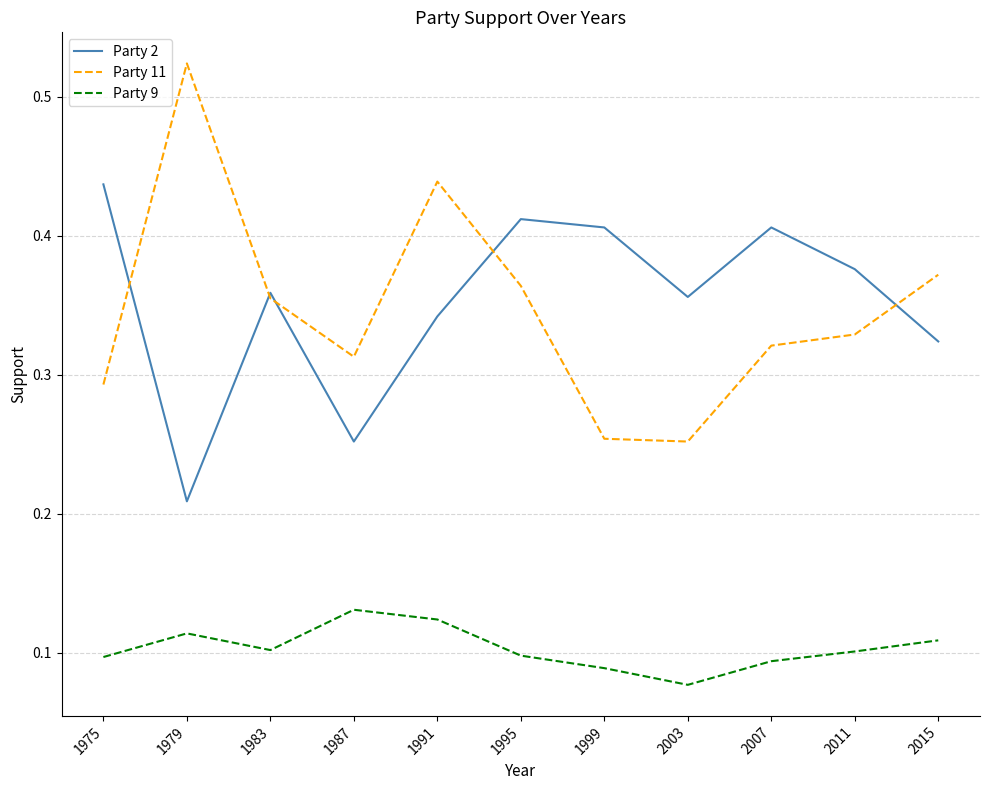

True or false: Party 2 and Party 9 intersect in this chart.

False